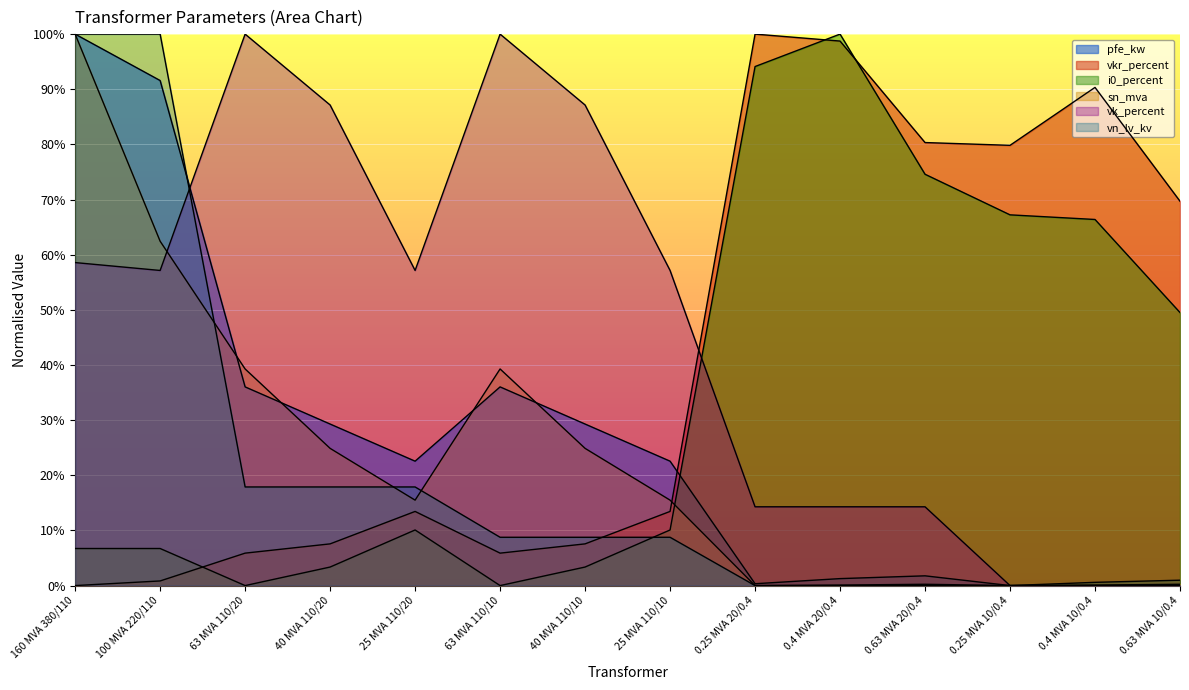

True or false: vn_lv_kv has a value of 0.0 at 0.63 MVA 20/0.4.

True